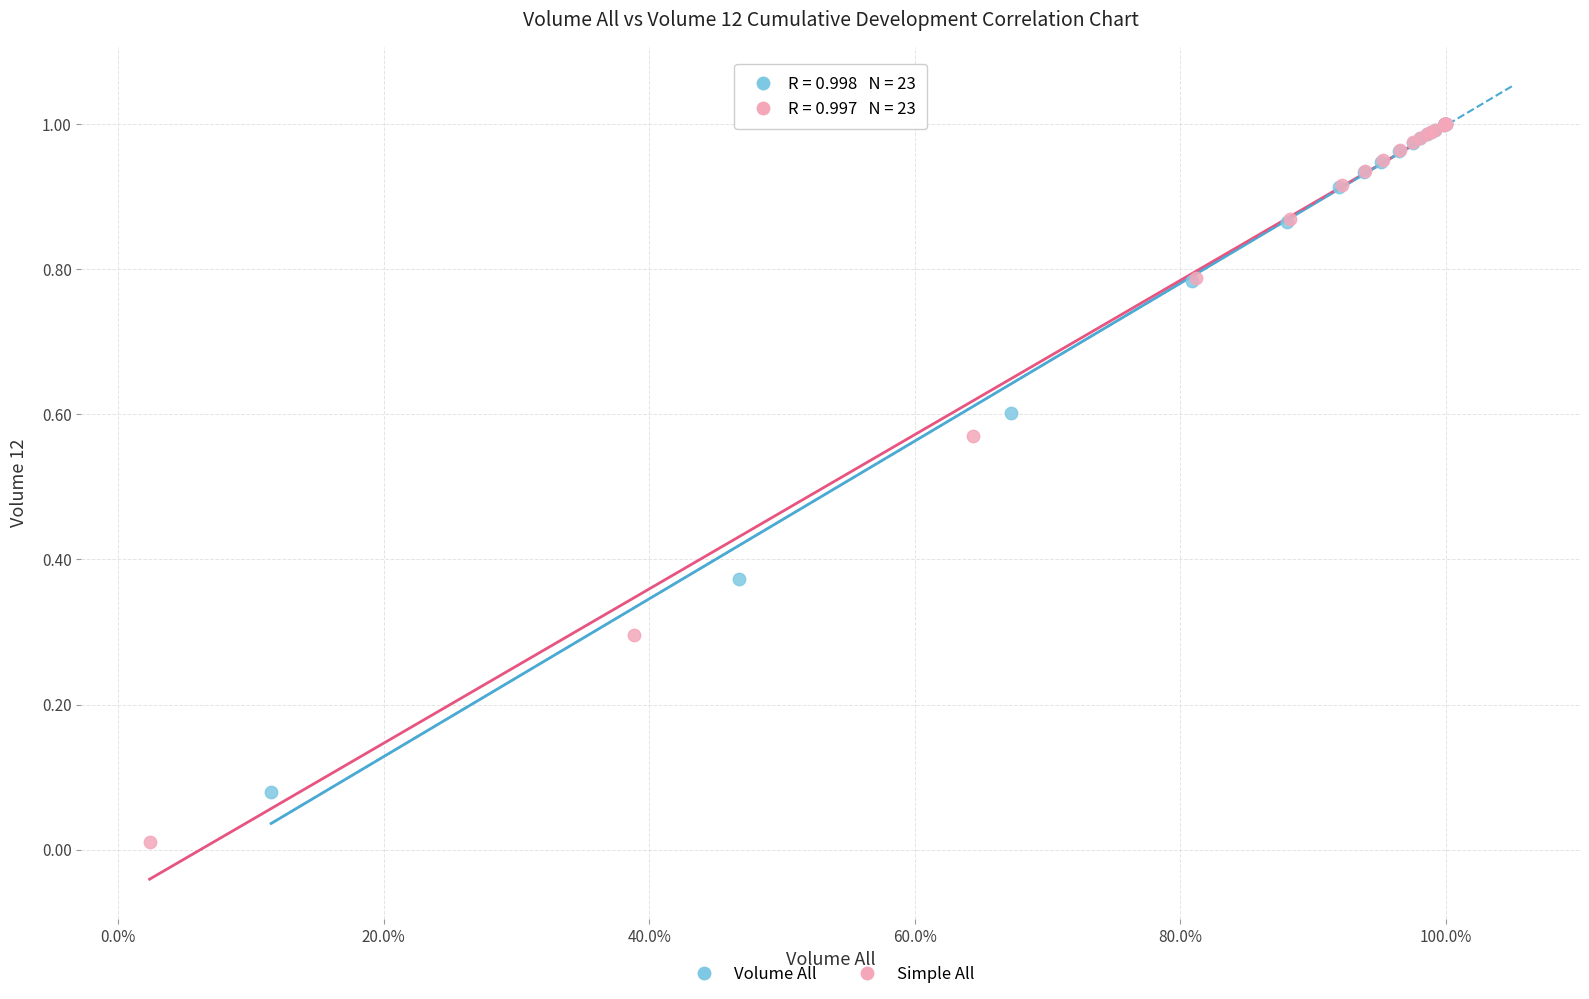

Which series has the widest spread of Y values?

Simple All